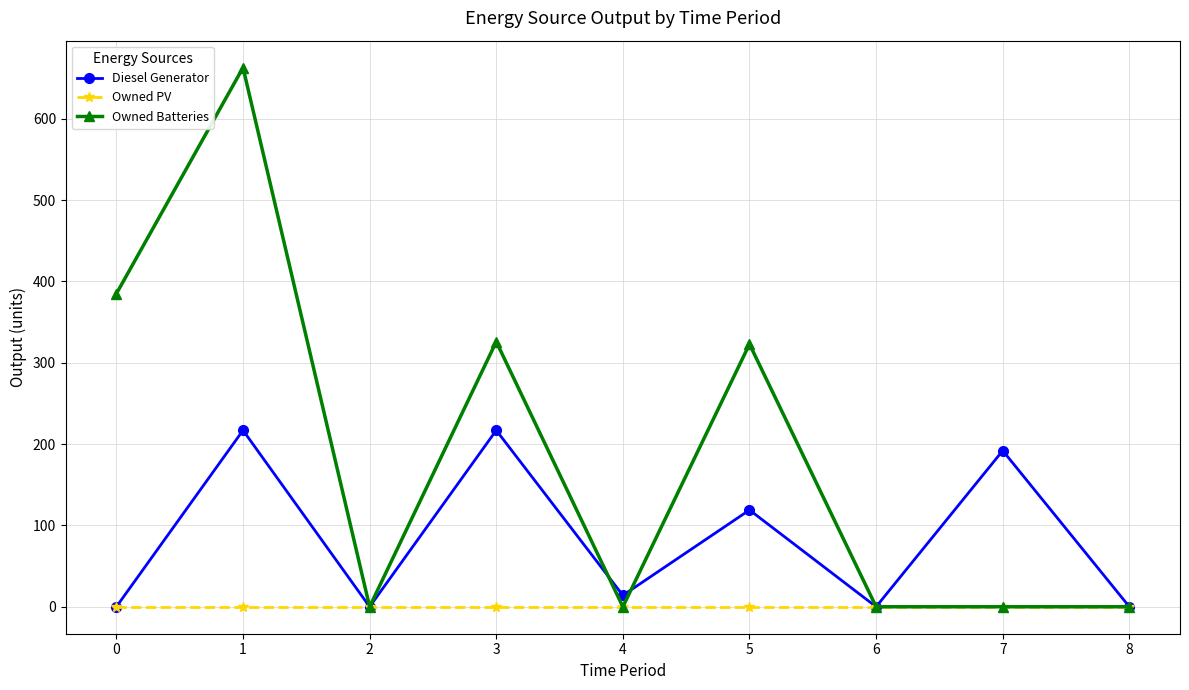

Which series changed the most between 1 and 8?

Owned Batteries